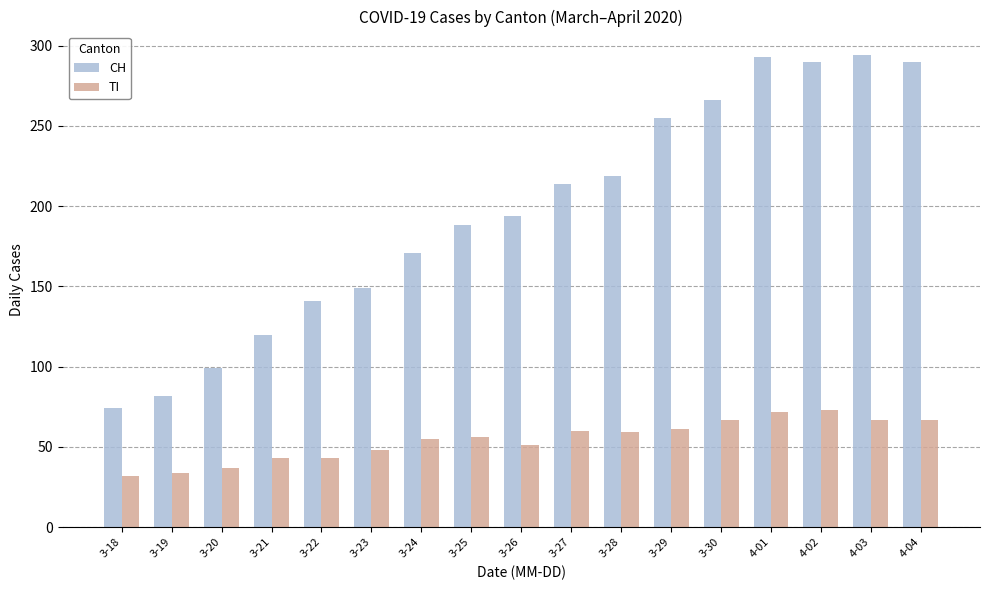

Is it true that TI equals 56 at 3-25?

True